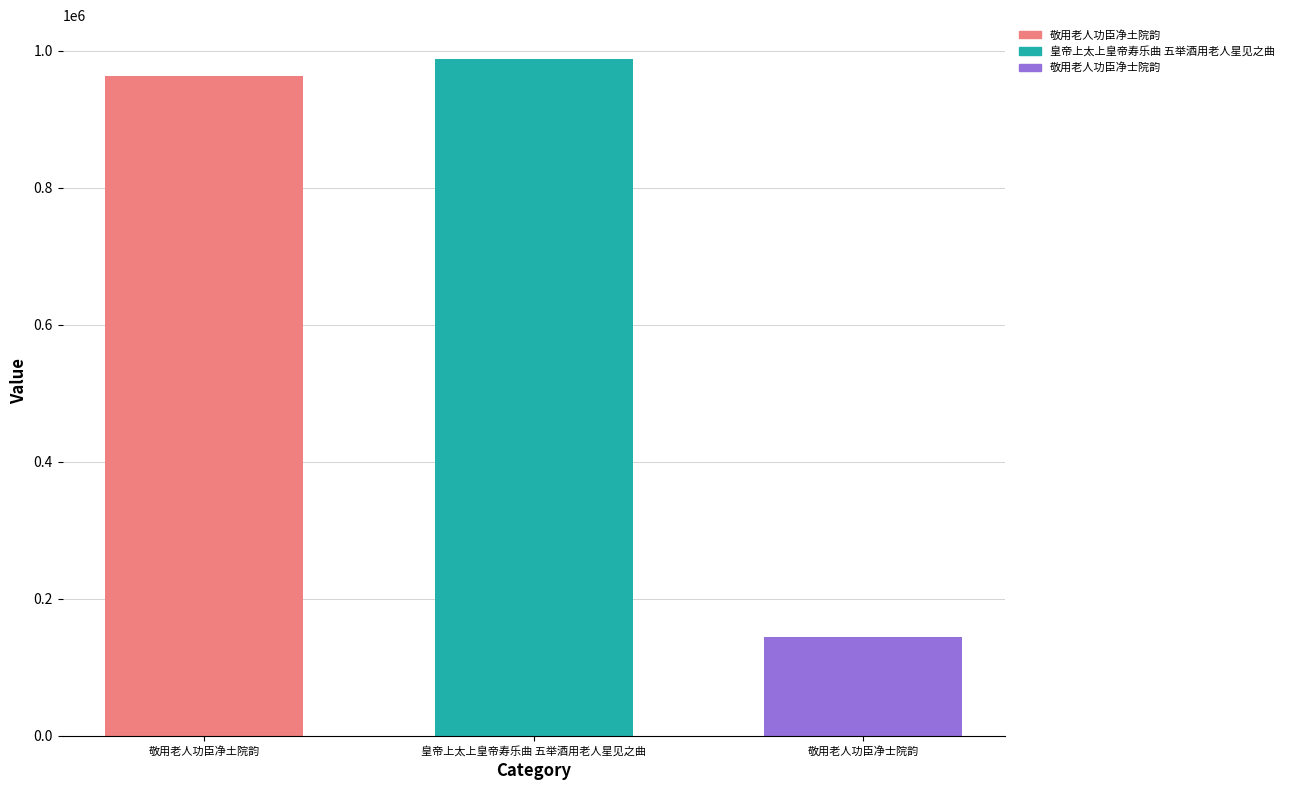

True or false: 敬用老人功臣净土院韵 has a value of 1284718 at 皇帝上太上皇帝寿乐曲 五举酒用老人星见之曲.

False